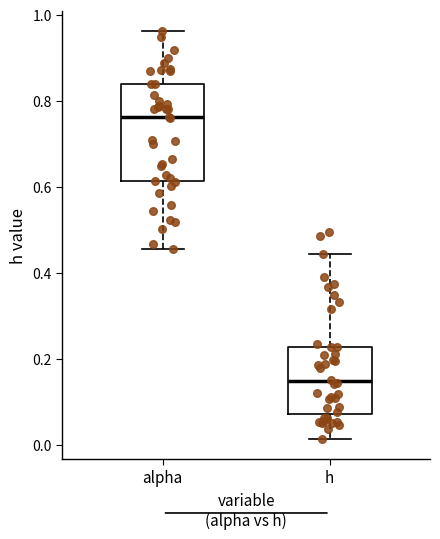

Which box has the highest median line?

alpha